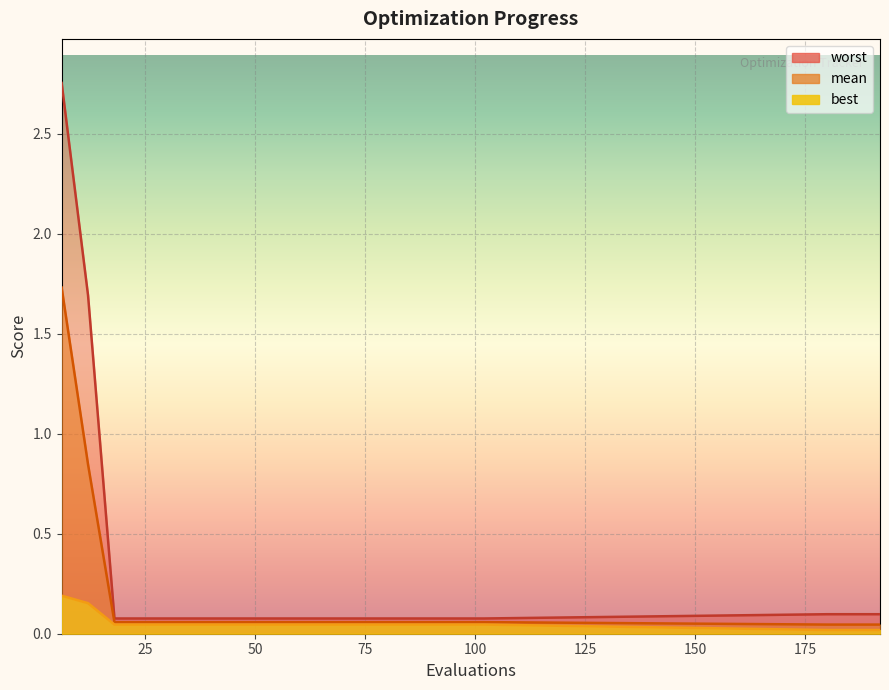

Which label corresponds to the largest value in the chart?

6